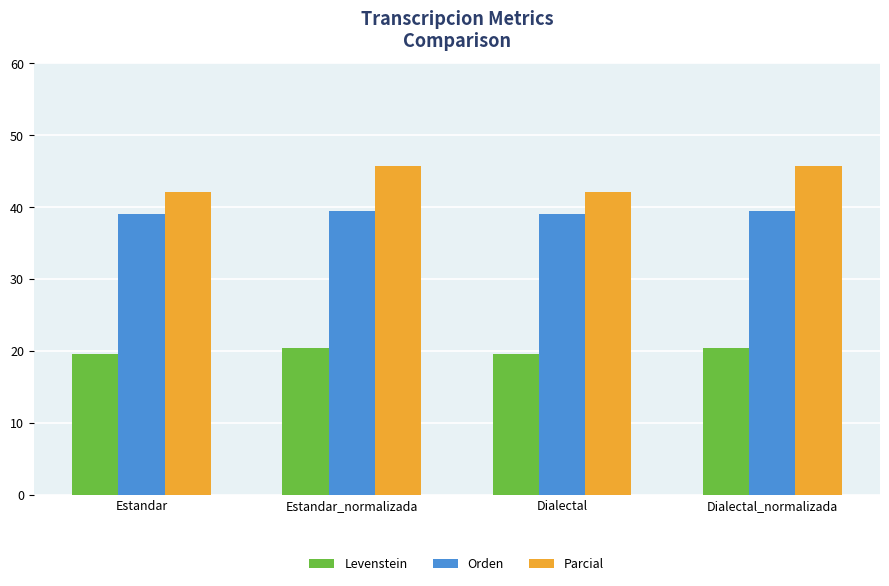

The Levenstein series shows 20.5 at Estandar_normalizada. True or false?

True